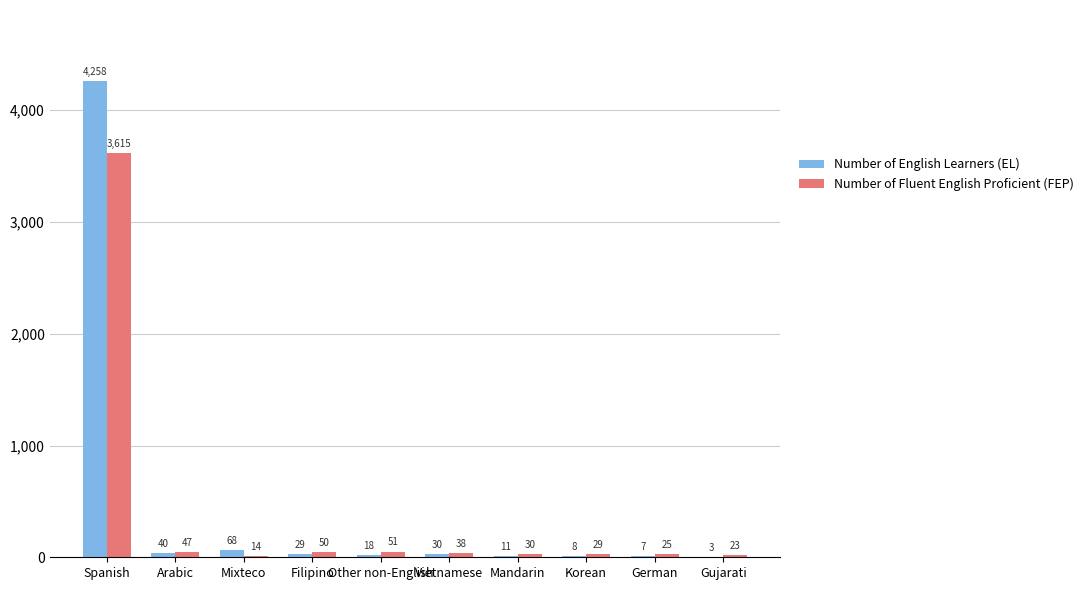

What is the sum of the Number of English Learners (EL) values at Korean and Mandarin?

19